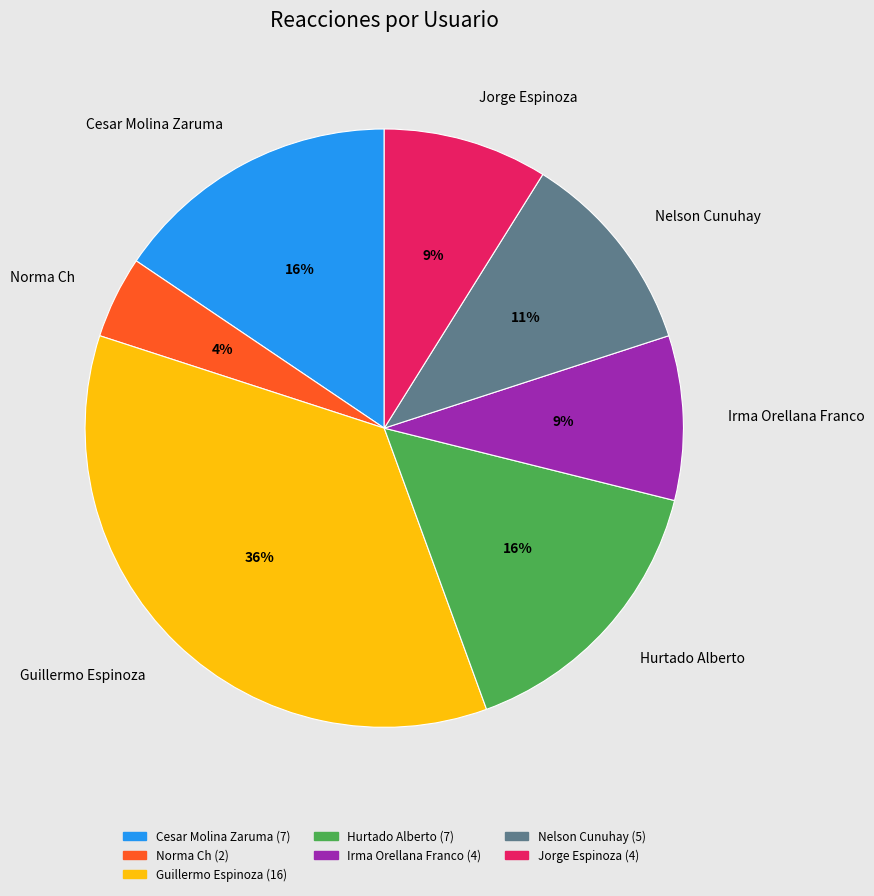

Is there any slice that represents more than half of the pie?

No